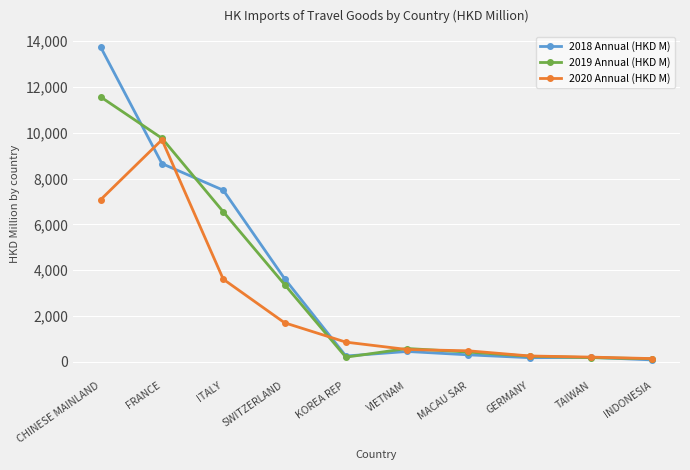

What is the approximate value of 2020 Annual (HKD M) at CHINESE MAINLAND?

7075.0